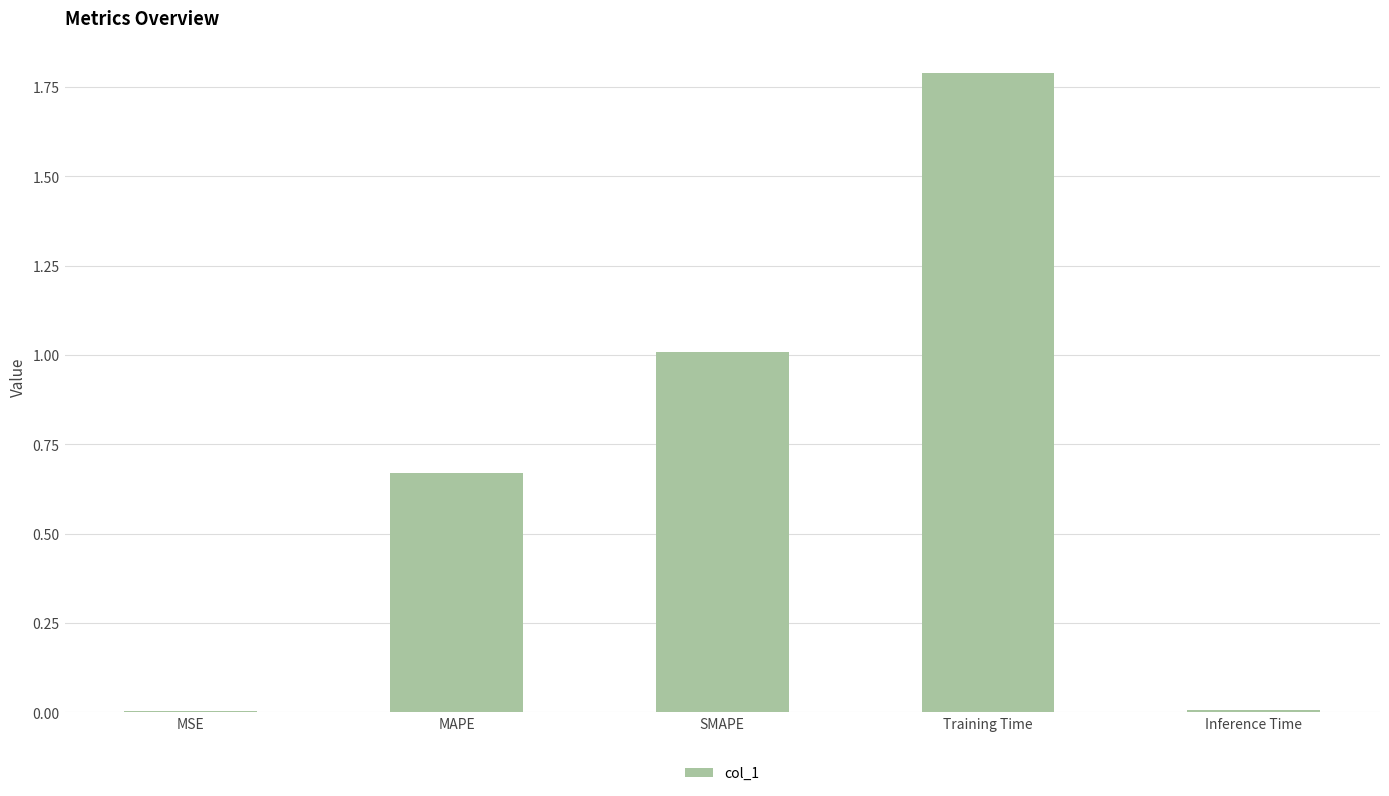

Between Inference Time and MAPE, which is larger?

MAPE